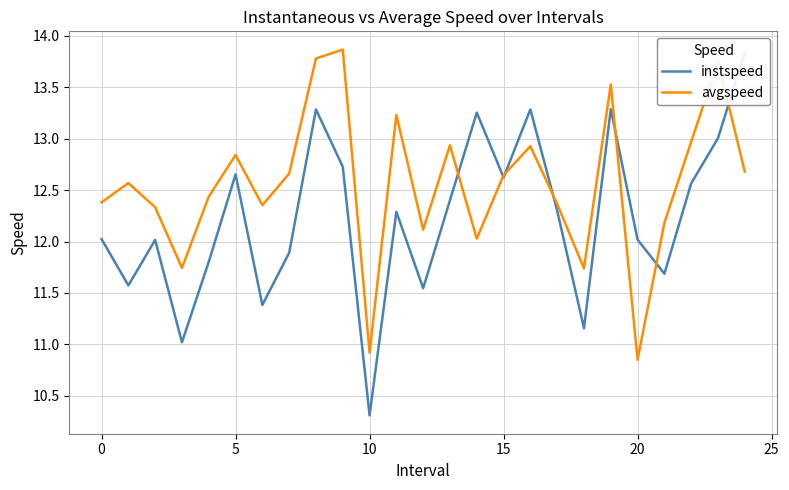

What is the difference between the maximum and minimum values in the instspeed series?

3.5